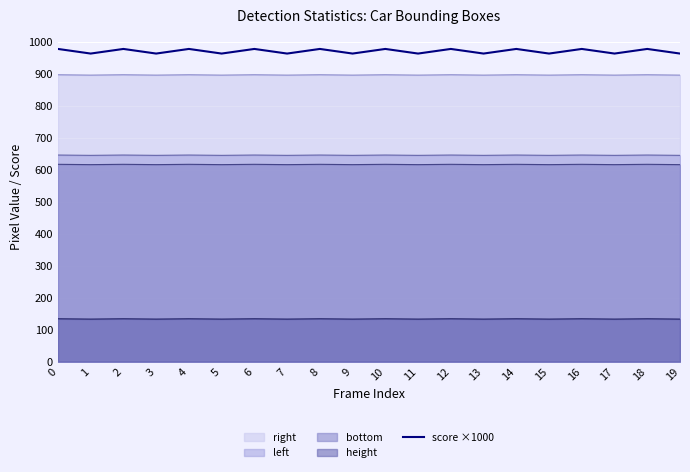

List the labels in order of value, largest first.

0, 2, 4, 6, 8, 10, 12, 14, 16, 18, 1, 3, 5, 7, 9, 11, 13, 15, 17, 19